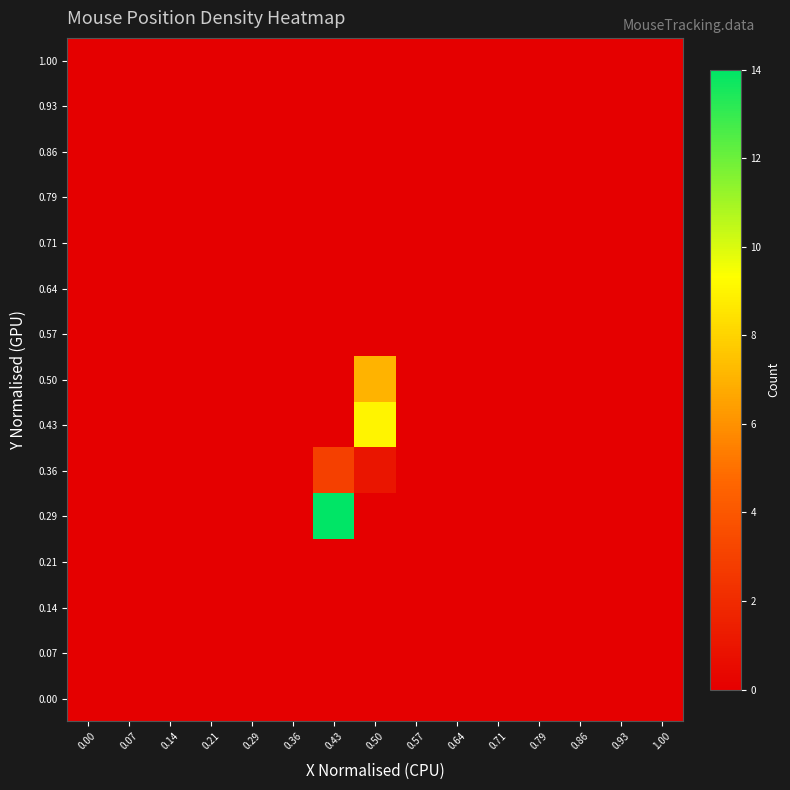

Reading left to right, what are all the values shown in this chart?

0.00: 0.00=0	0.07=0	0.14=0	0.21=0	0.29=0	0.36=0	0.43=0	0.50=0	0.57=0	0.64=0	0.71=0	0.79=0	0.86=0	0.93=0	1.00=0
0.07: 0.00=0	0.07=0	0.14=0	0.21=0	0.29=0	0.36=0	0.43=0	0.50=0	0.57=0	0.64=0	0.71=0	0.79=0	0.86=0	0.93=0	1.00=0
0.14: 0.00=0	0.07=0	0.14=0	0.21=0	0.29=0	0.36=0	0.43=0	0.50=0	0.57=0	0.64=0	0.71=0	0.79=0	0.86=0	0.93=0	1.00=0
0.21: 0.00=0	0.07=0	0.14=0	0.21=0	0.29=0	0.36=0	0.43=0	0.50=0	0.57=0	0.64=0	0.71=0	0.79=0	0.86=0	0.93=0	1.00=0
0.29: 0.00=0	0.07=0	0.14=0	0.21=0	0.29=0	0.36=0	0.43=14	0.50=0	0.57=0	0.64=0	0.71=0	0.79=0	0.86=0	0.93=0	1.00=0
0.36: 0.00=0	0.07=0	0.14=0	0.21=0	0.29=0	0.36=0	0.43=3	0.50=1	0.57=0	0.64=0	0.71=0	0.79=0	0.86=0	0.93=0	1.00=0
0.43: 0.00=0	0.07=0	0.14=0	0.21=0	0.29=0	0.36=0	0.43=0	0.50=9	0.57=0	0.64=0	0.71=0	0.79=0	0.86=0	0.93=0	1.00=0
0.50: 0.00=0	0.07=0	0.14=0	0.21=0	0.29=0	0.36=0	0.43=0	0.50=7	0.57=0	0.64=0	0.71=0	0.79=0	0.86=0	0.93=0	1.00=0
0.57: 0.00=0	0.07=0	0.14=0	0.21=0	0.29=0	0.36=0	0.43=0	0.50=0	0.57=0	0.64=0	0.71=0	0.79=0	0.86=0	0.93=0	1.00=0
0.64: 0.00=0	0.07=0	0.14=0	0.21=0	0.29=0	0.36=0	0.43=0	0.50=0	0.57=0	0.64=0	0.71=0	0.79=0	0.86=0	0.93=0	1.00=0
0.71: 0.00=0	0.07=0	0.14=0	0.21=0	0.29=0	0.36=0	0.43=0	0.50=0	0.57=0	0.64=0	0.71=0	0.79=0	0.86=0	0.93=0	1.00=0
0.79: 0.00=0	0.07=0	0.14=0	0.21=0	0.29=0	0.36=0	0.43=0	0.50=0	0.57=0	0.64=0	0.71=0	0.79=0	0.86=0	0.93=0	1.00=0
0.86: 0.00=0	0.07=0	0.14=0	0.21=0	0.29=0	0.36=0	0.43=0	0.50=0	0.57=0	0.64=0	0.71=0	0.79=0	0.86=0	0.93=0	1.00=0
0.93: 0.00=0	0.07=0	0.14=0	0.21=0	0.29=0	0.36=0	0.43=0	0.50=0	0.57=0	0.64=0	0.71=0	0.79=0	0.86=0	0.93=0	1.00=0
1.00: 0.00=0	0.07=0	0.14=0	0.21=0	0.29=0	0.36=0	0.43=0	0.50=0	0.57=0	0.64=0	0.71=0	0.79=0	0.86=0	0.93=0	1.00=0